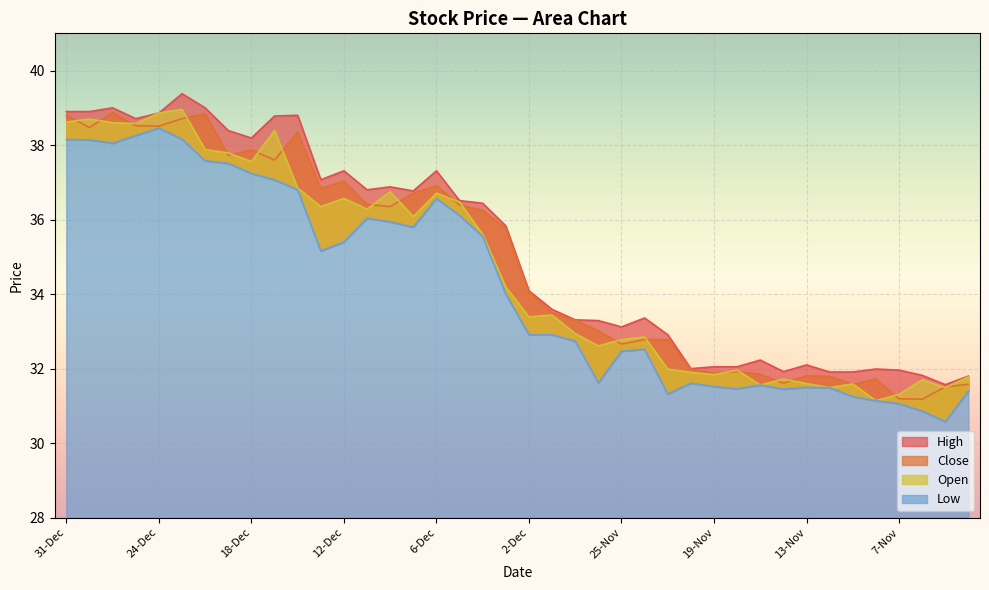

What is the value of the Low point at the 18th from the left?

36.1